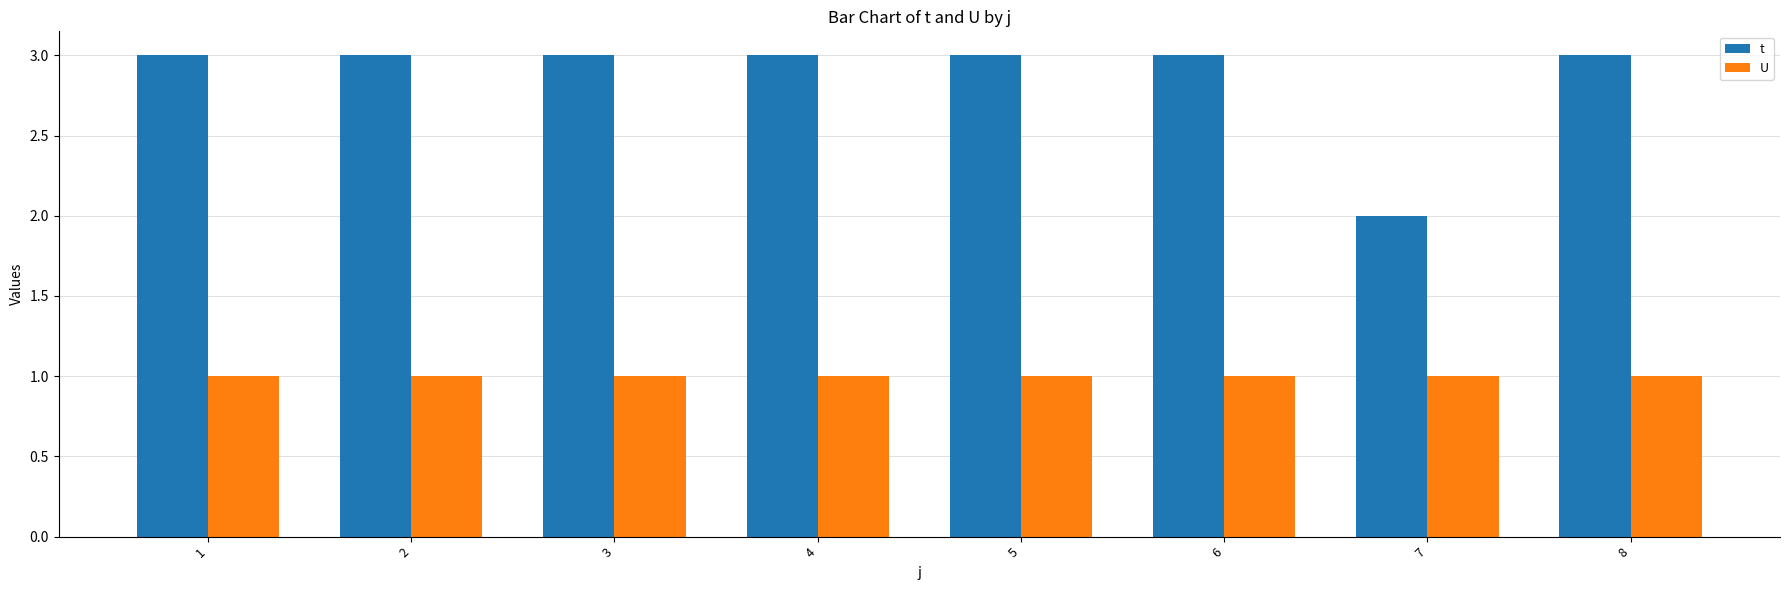

Which series has the largest total across all categories?

t